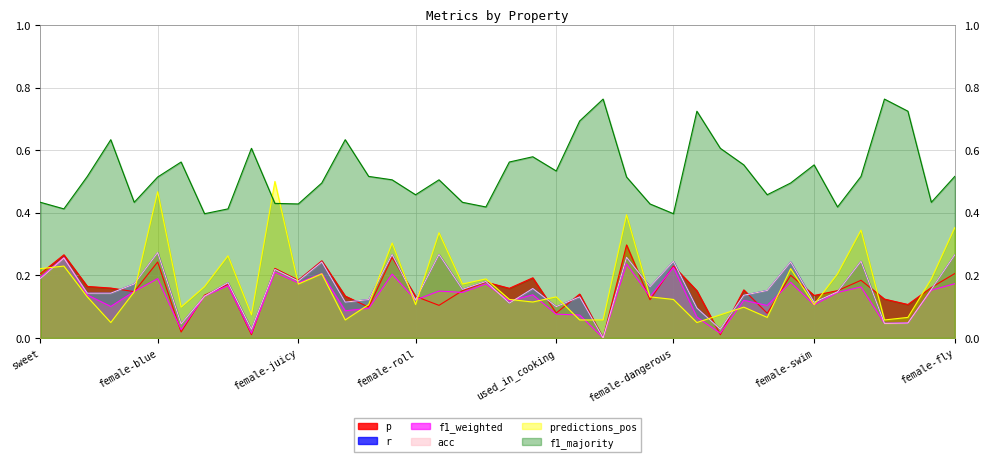

True or false: f1_weighted has more than 2 points higher than both neighbors.

True